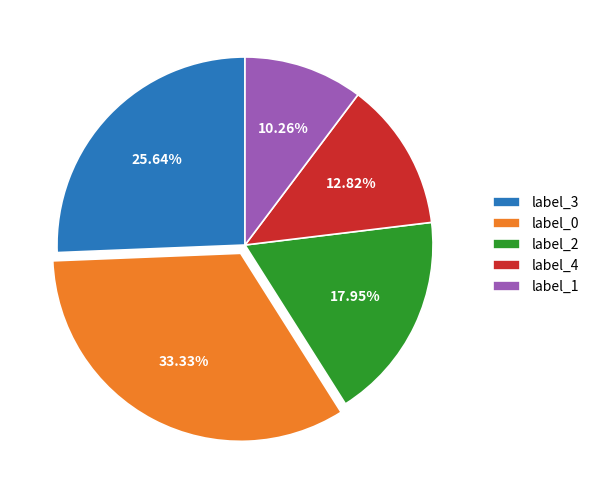

Approximately how many times larger is the value at label_1 compared to label_3?

0.4